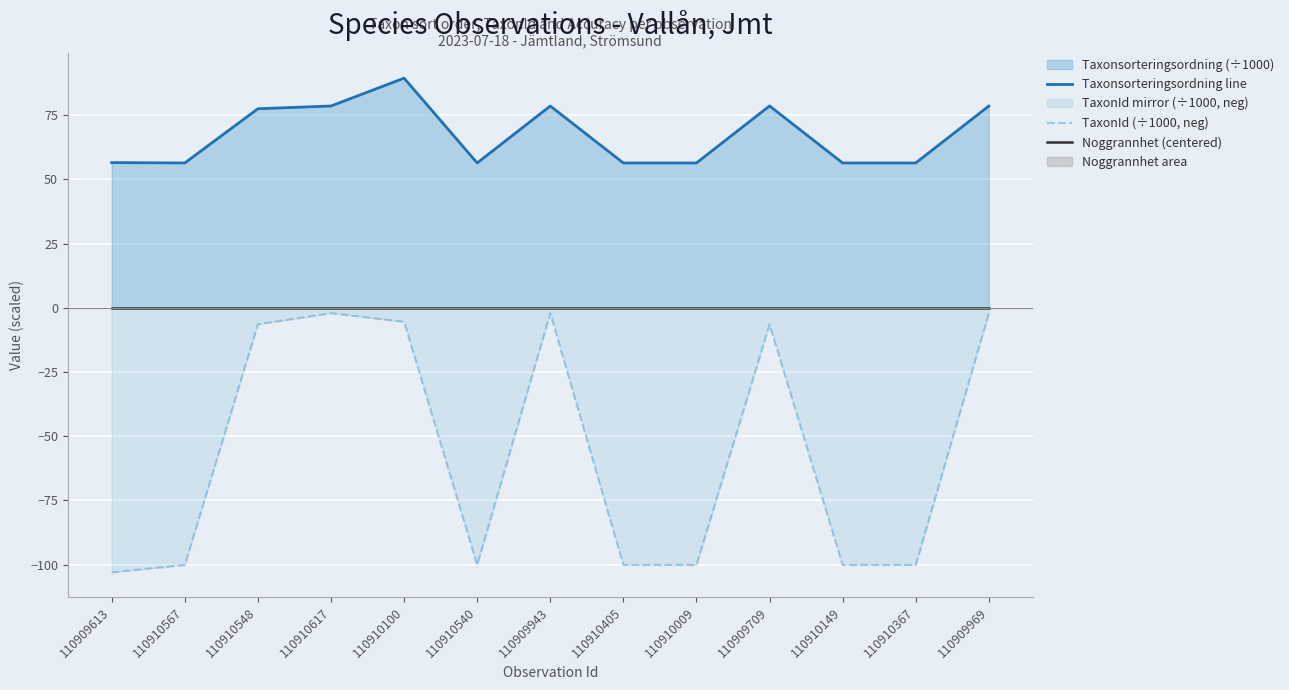

List the series in order of their overall mean, lowest first.

TaxonId (÷1000, neg), Noggrannhet (centered), Taxonsorteringsordning line